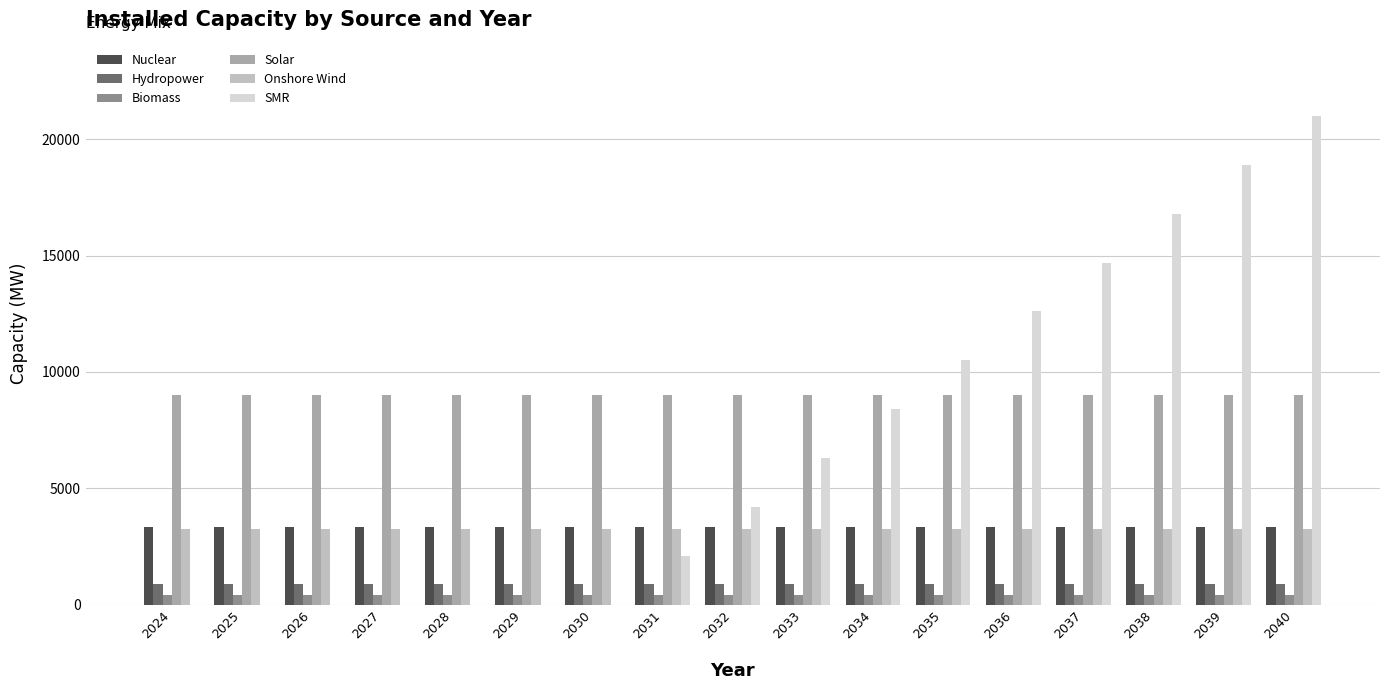

The value of Solar at 2033 is 14595. True or false?

False